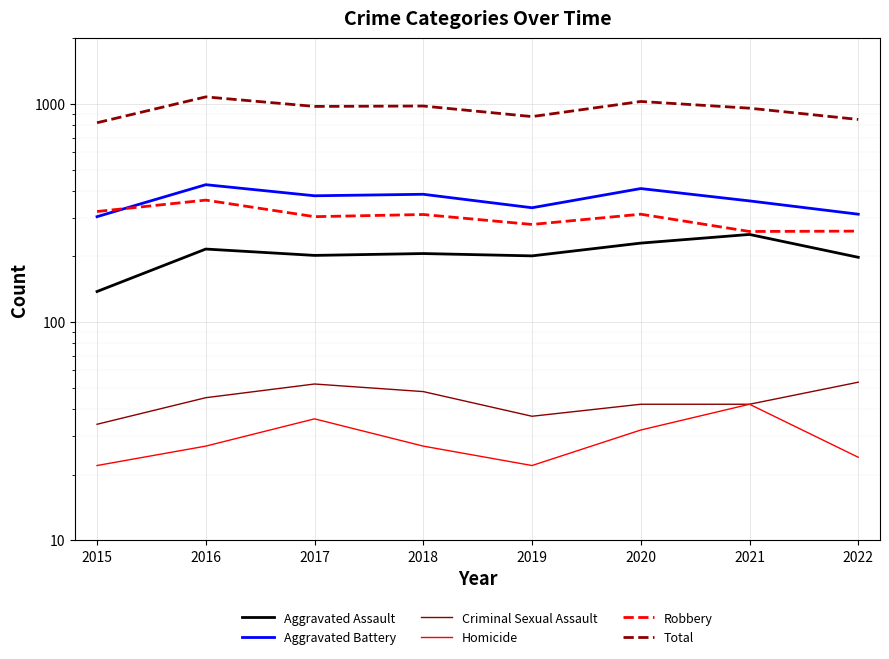

Is the value of Robbery at 2020 greater than the value of Aggravated Assault at 2018?

Yes